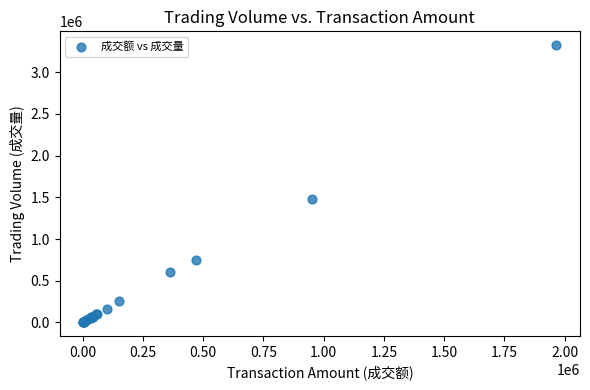

What Y value in the scatter plot is closest to 1665000?

1480000